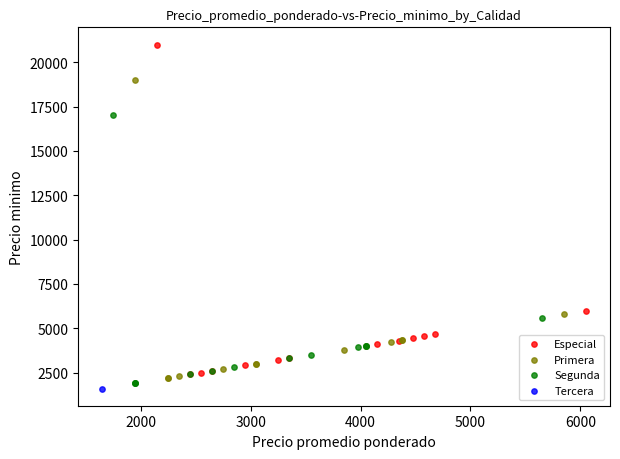

What are all the series names shown in the legend?

Especial, Primera, Segunda, Tercera